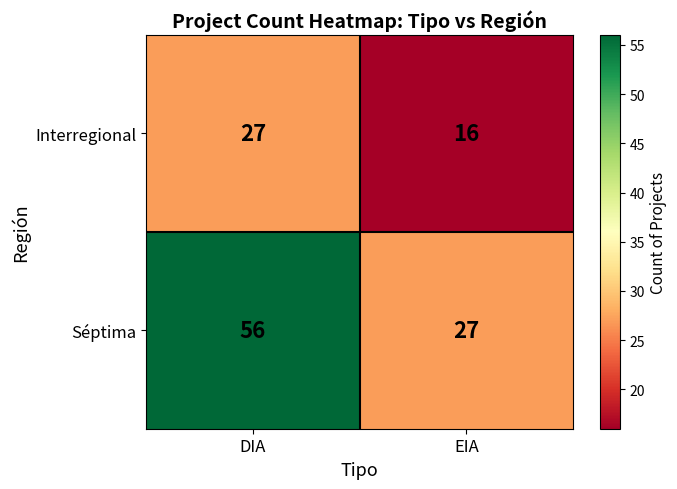

Count the number of data series in this chart.

2